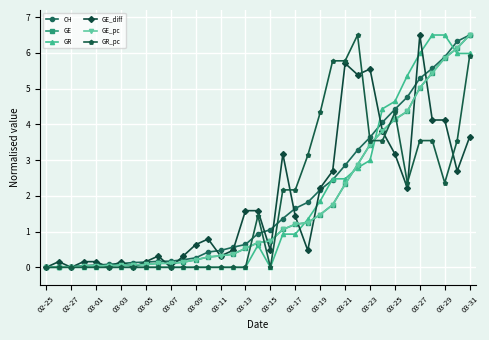

What is the value of the GE_diff point at the 10th from the left?

0.3